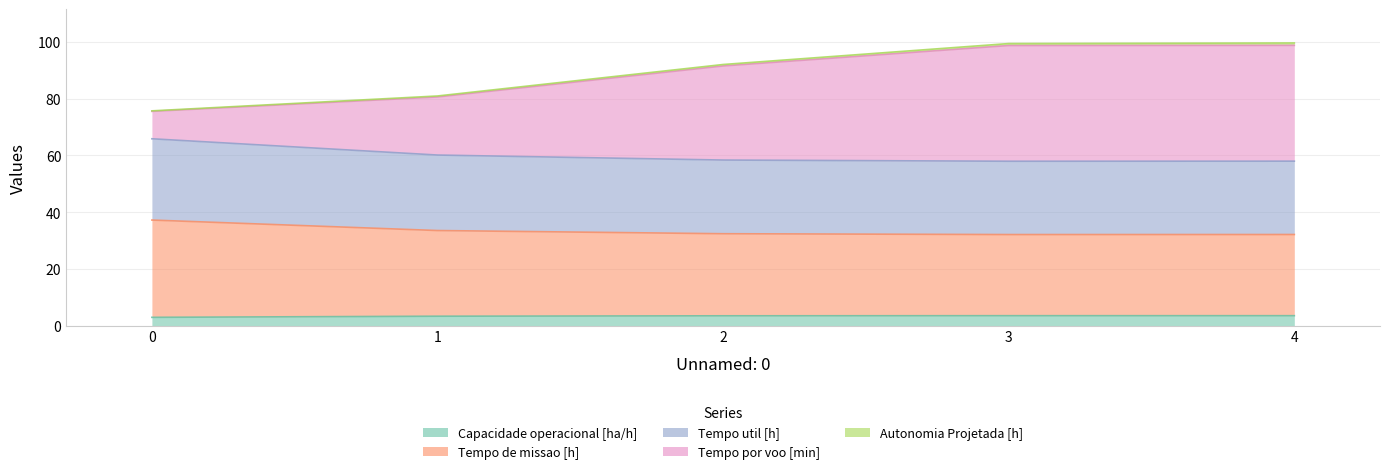

True or false: Capacidade operacional [ha/h] and Tempo util [h] cross at least once.

False